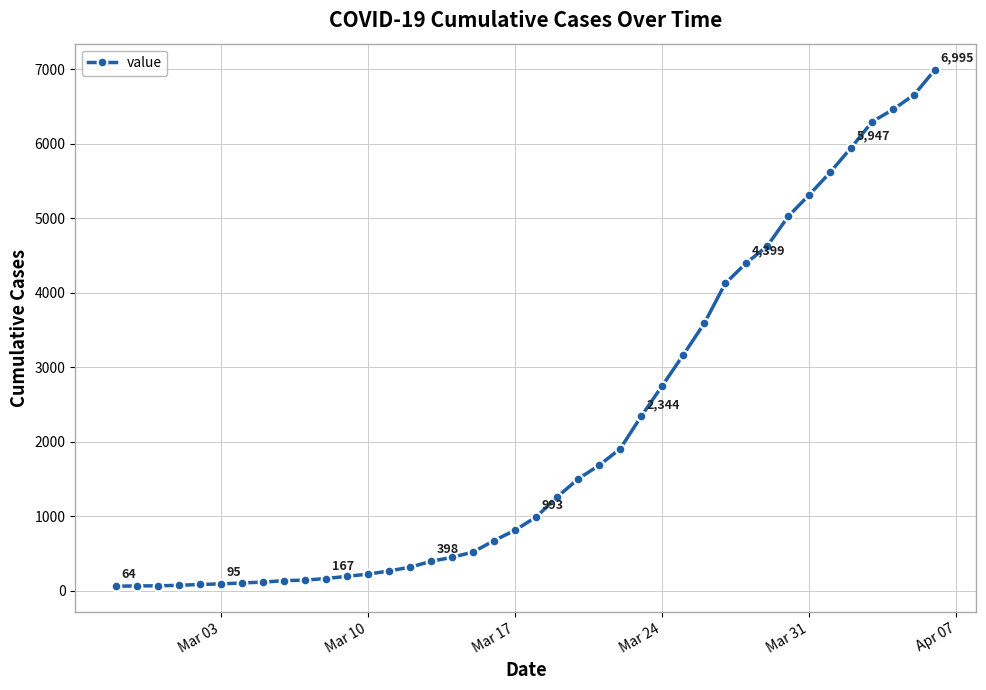

What is the sum of all values?

85676